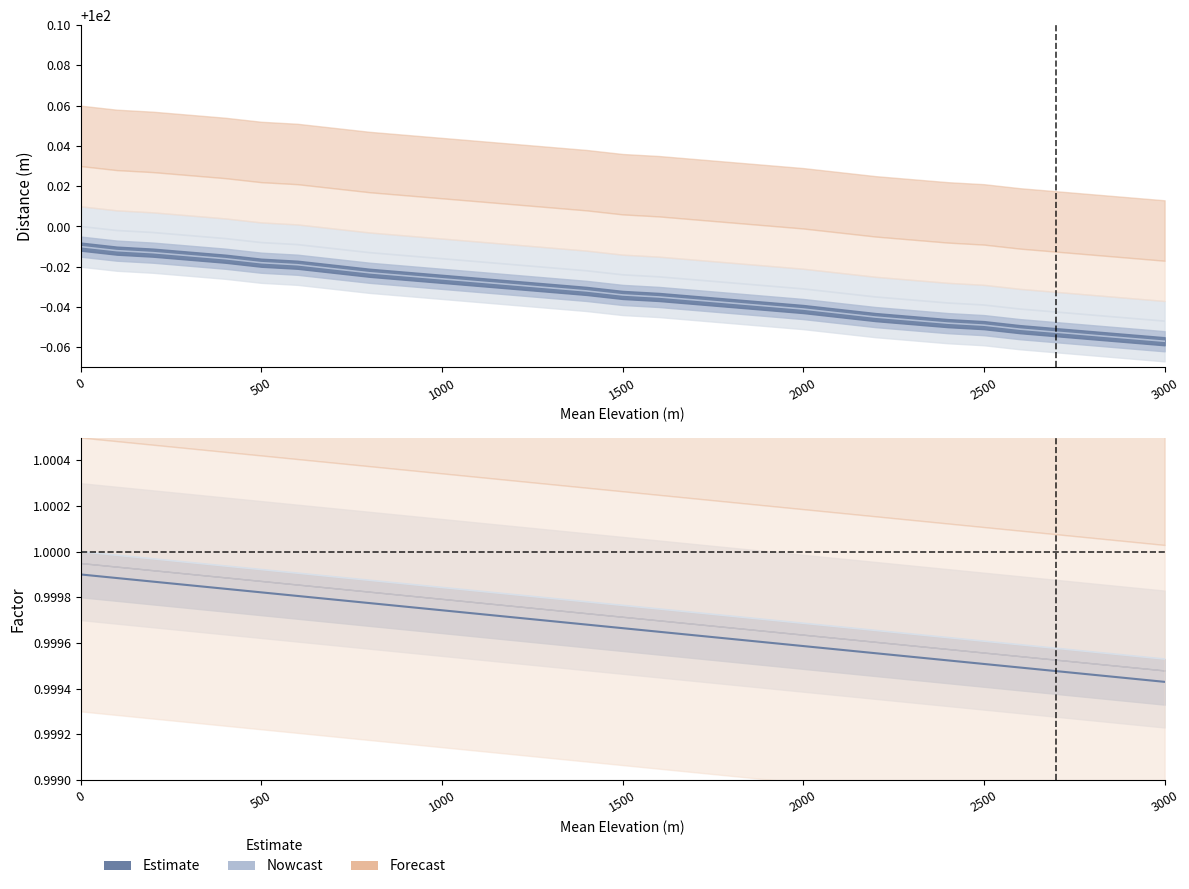

At which label is GridDist closest to 99?

3000